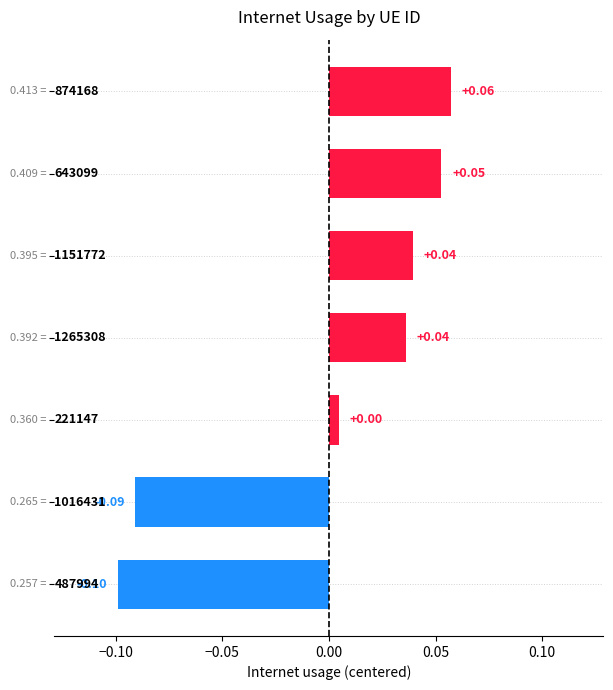

Are the bars horizontal?

Yes